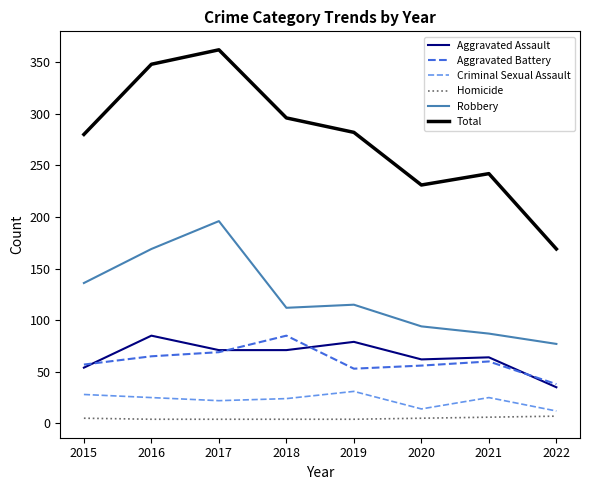

At how many categories does at least one series exceed 43?

8